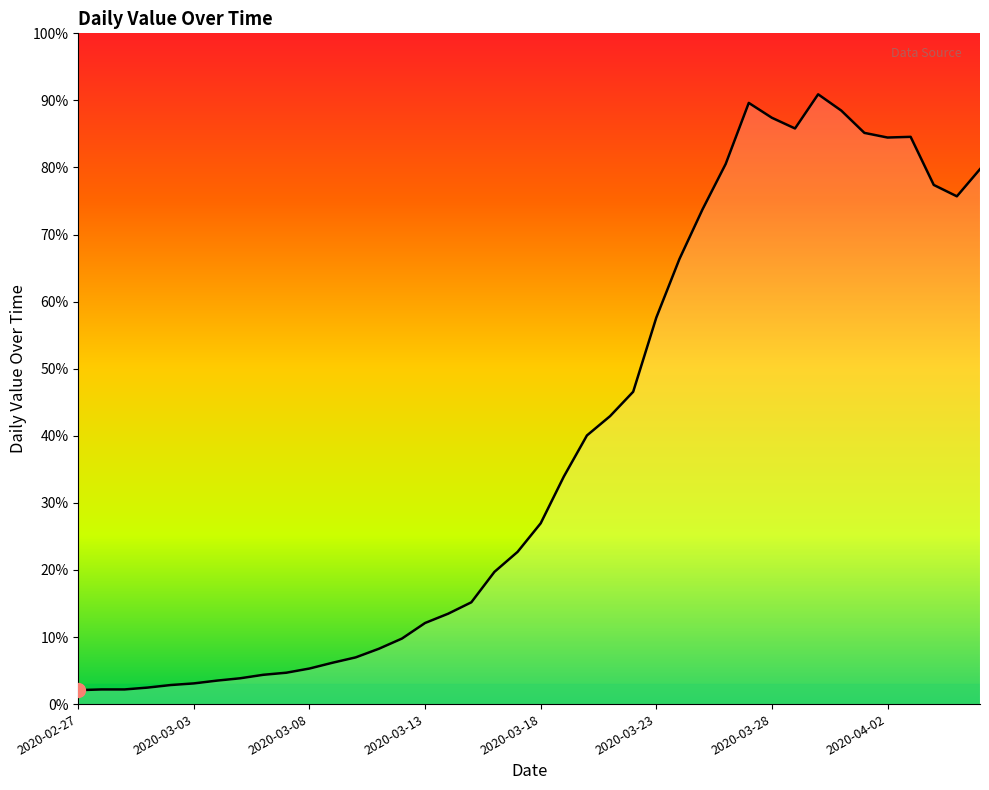

Does the chart display data point markers on the line(s)?

No